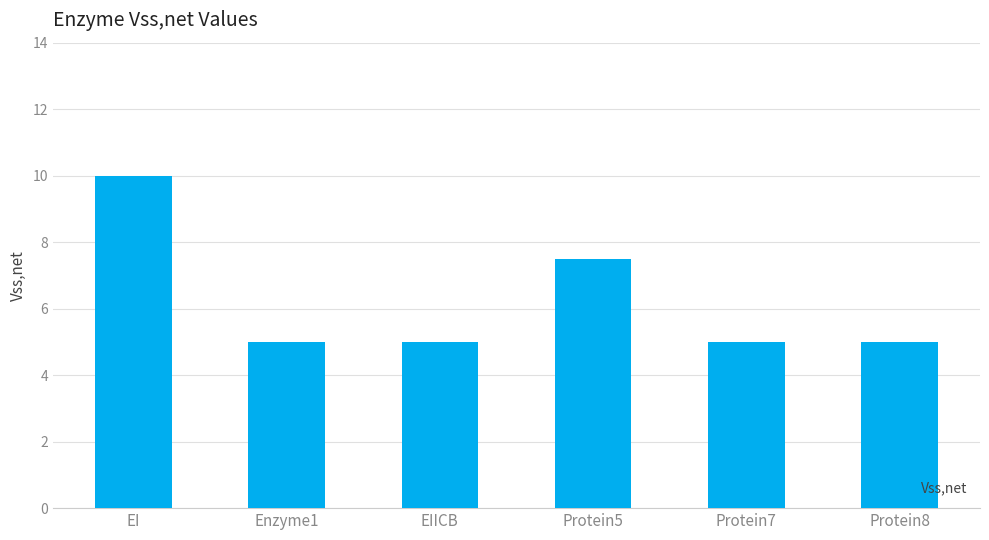

What position from the left is Protein5?

4